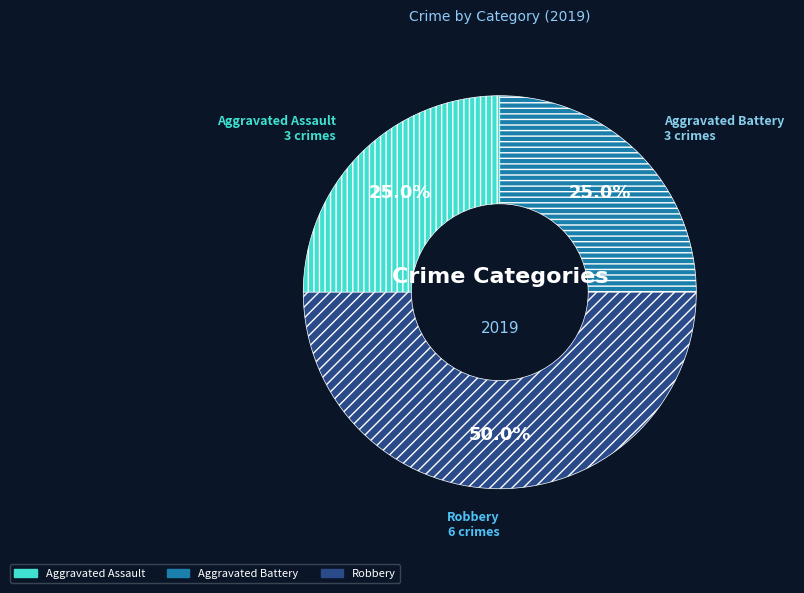

To the nearest percent, what is the combined percentage of Aggravated Assault and Robbery?

75%